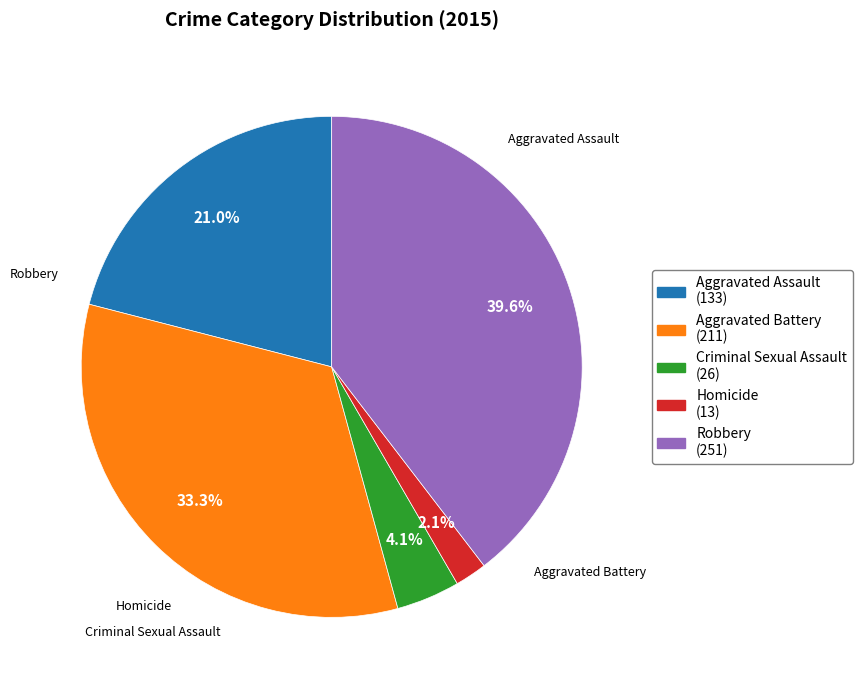

Is there any slice that represents more than half of the pie?

No